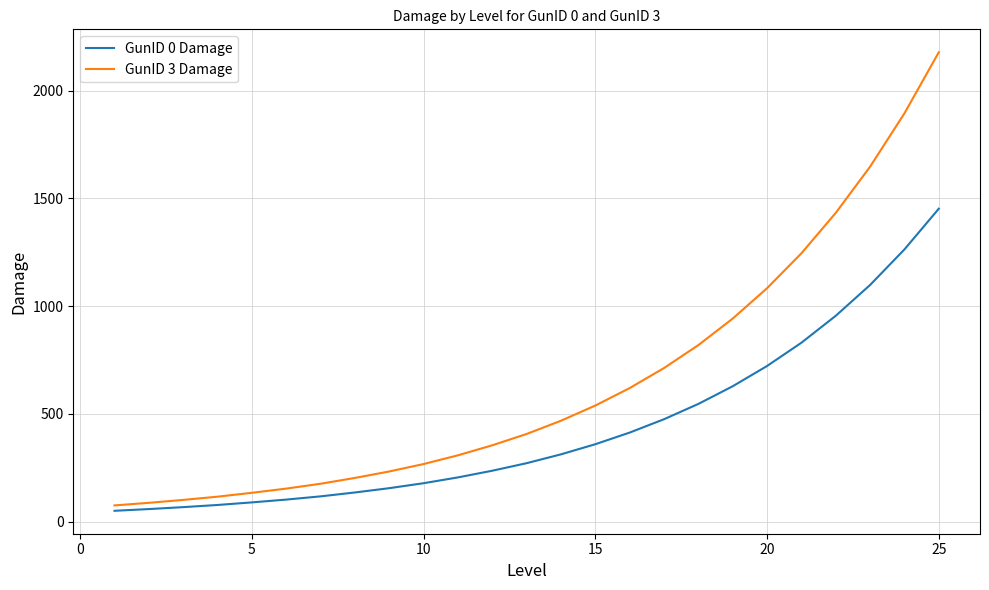

Rank the series by their maximum value, from highest to lowest.

GunID 3 Damage, GunID 0 Damage